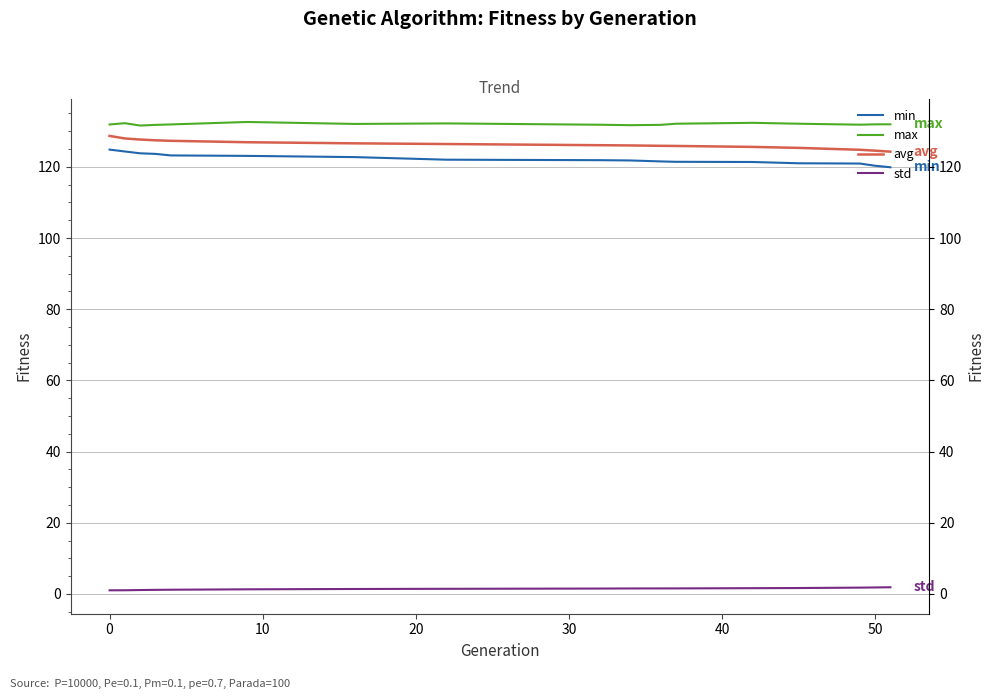

True or false: min and max intersect in this chart.

False